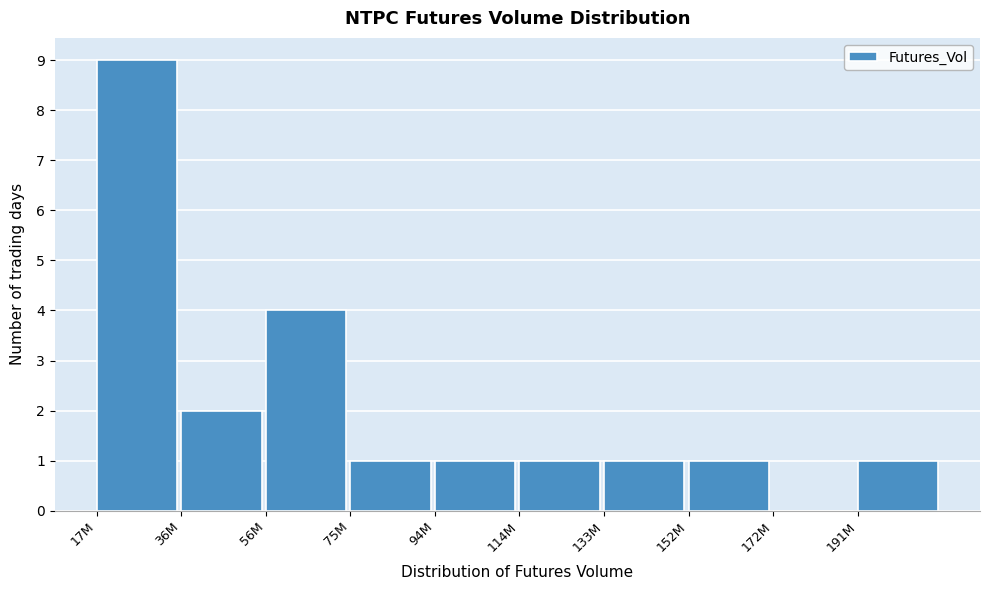

Reading left to right, list all the values displayed in this chart.

17M=9	36M=2	56M=4	75M=1	94M=1	114M=1	133M=1	152M=1	172M=0	191M=1